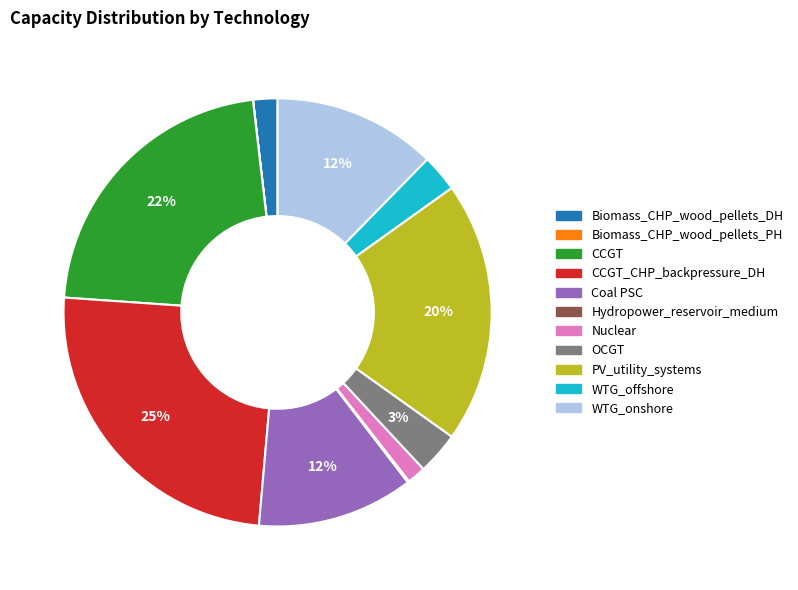

True or false: WTG_onshore accounts for 21% of the total.

False